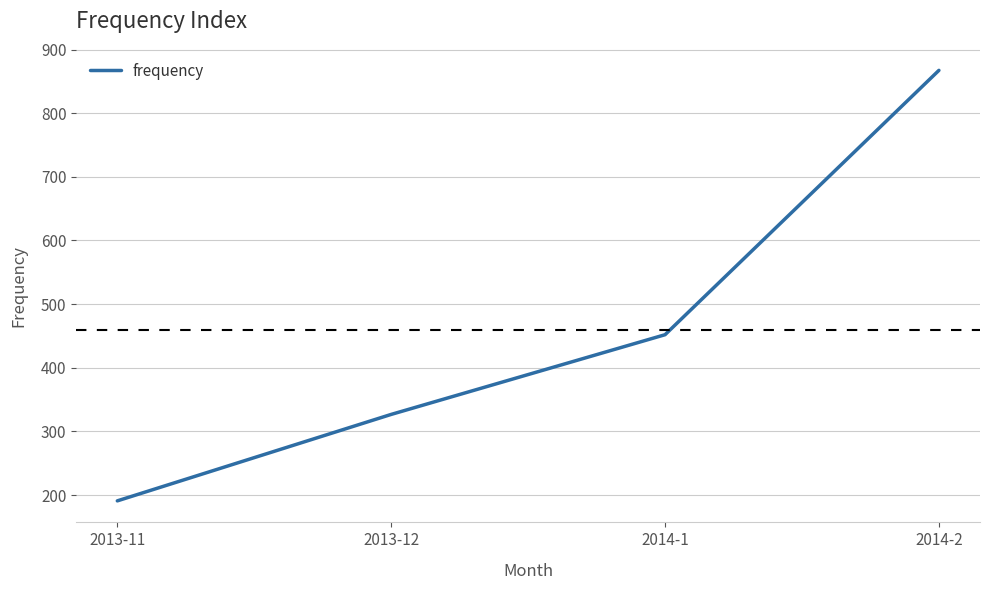

Which label corresponds to the largest value in the chart?

2014-2